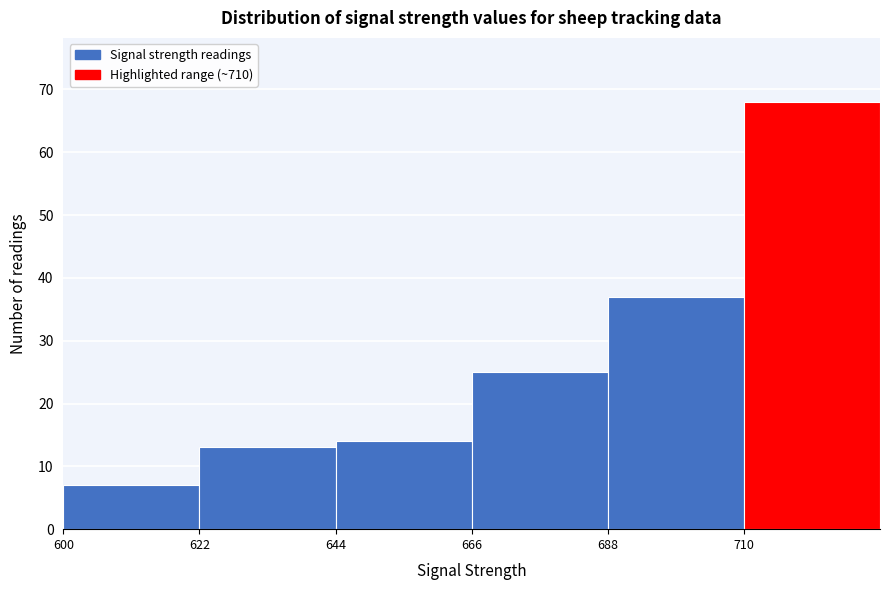

Reading left to right, list every bar in this chart as the range it spans on the x-axis followed by its height. Neither the bar edges nor the heights are printed on the chart, so give them approximately, as read against the axes.

600 to 622: 7
622 to 644: 13
644 to 666: 14
666 to 688: 25
688 to 710: 37
710 to 732: 68